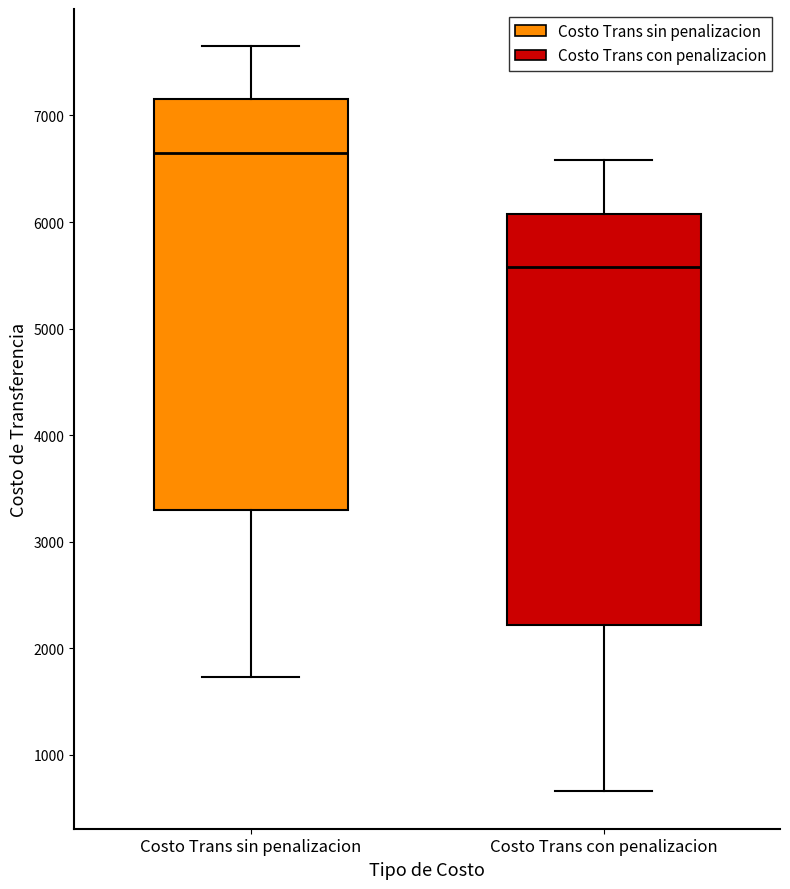

Which box's median line is the highest?

Costo Trans sin penalizacion